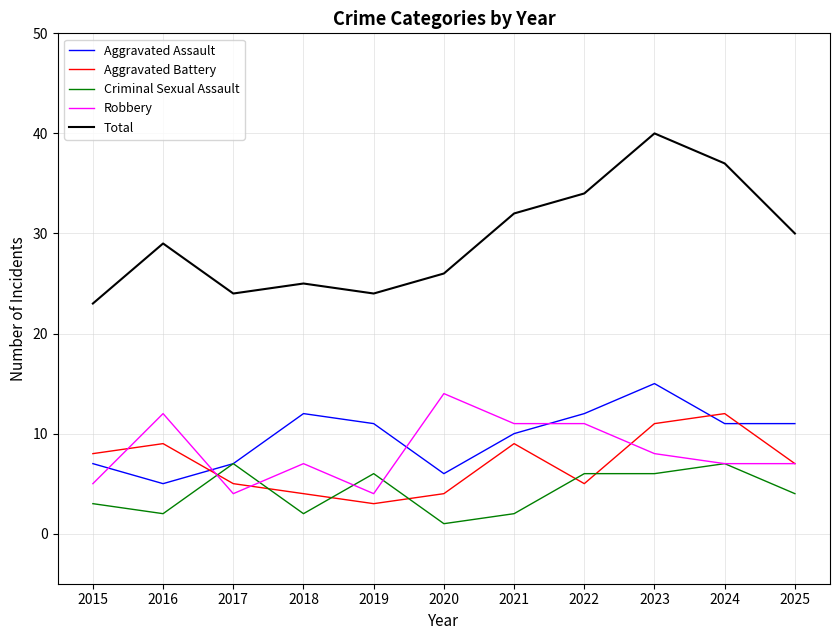

How many lines are shown in the chart?

5